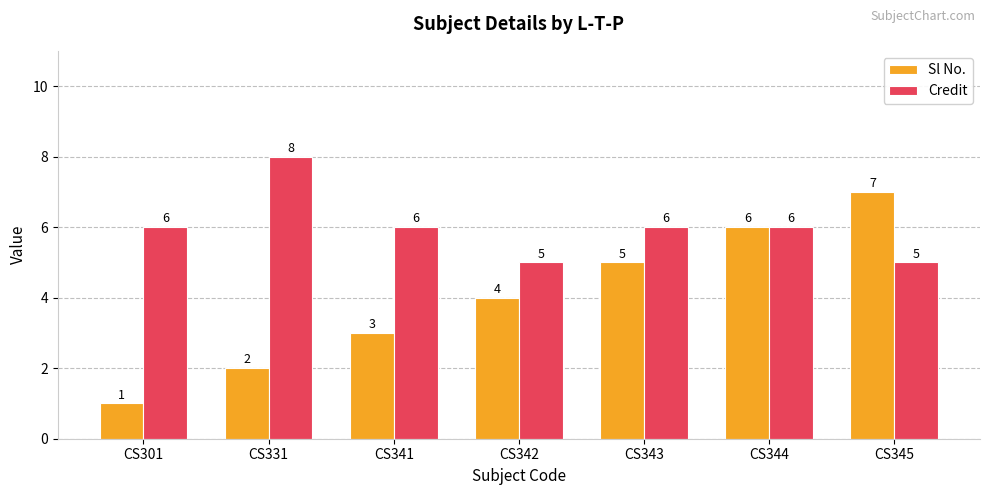

List the series in order of their overall mean, lowest first.

Sl No., Credit